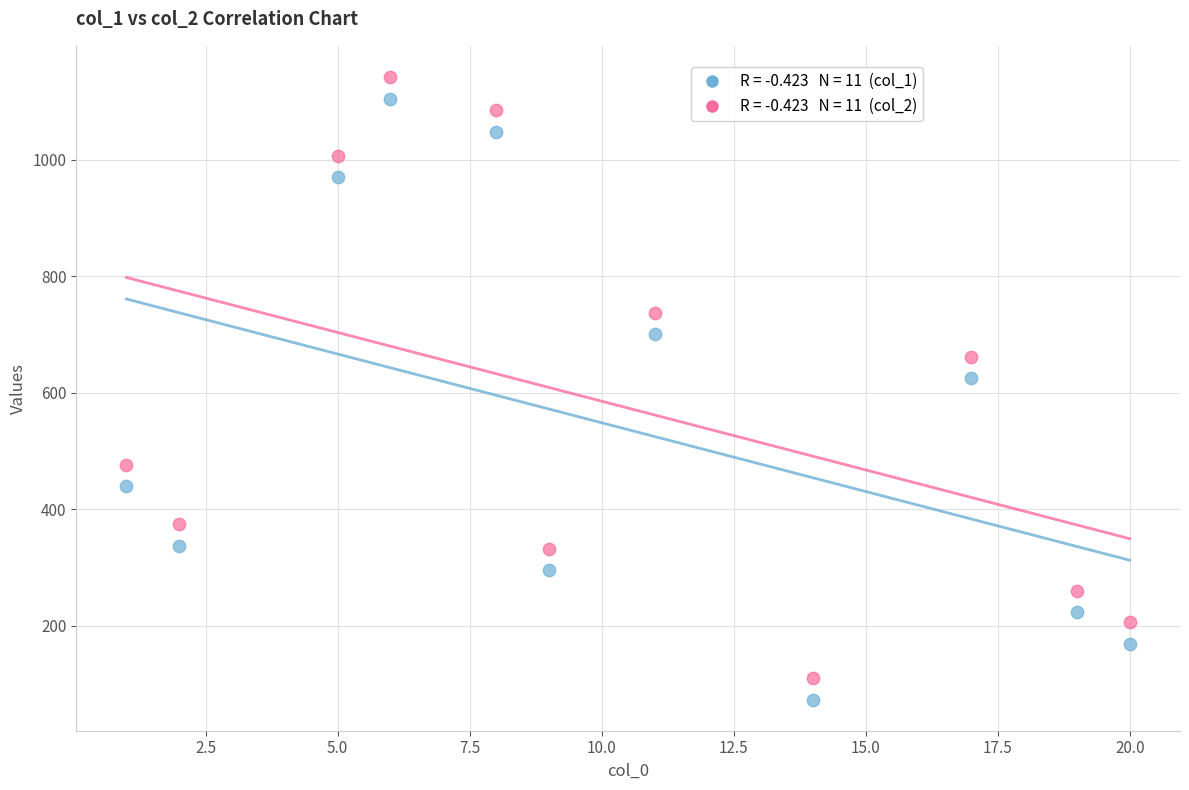

Across all series, what Y value is closest to 607?

625